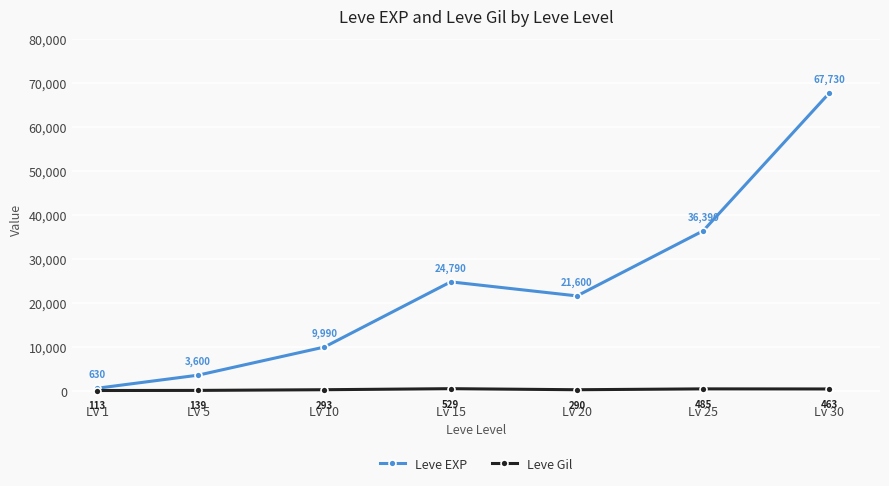

How many data points in Leve EXP are less than 21600?

3